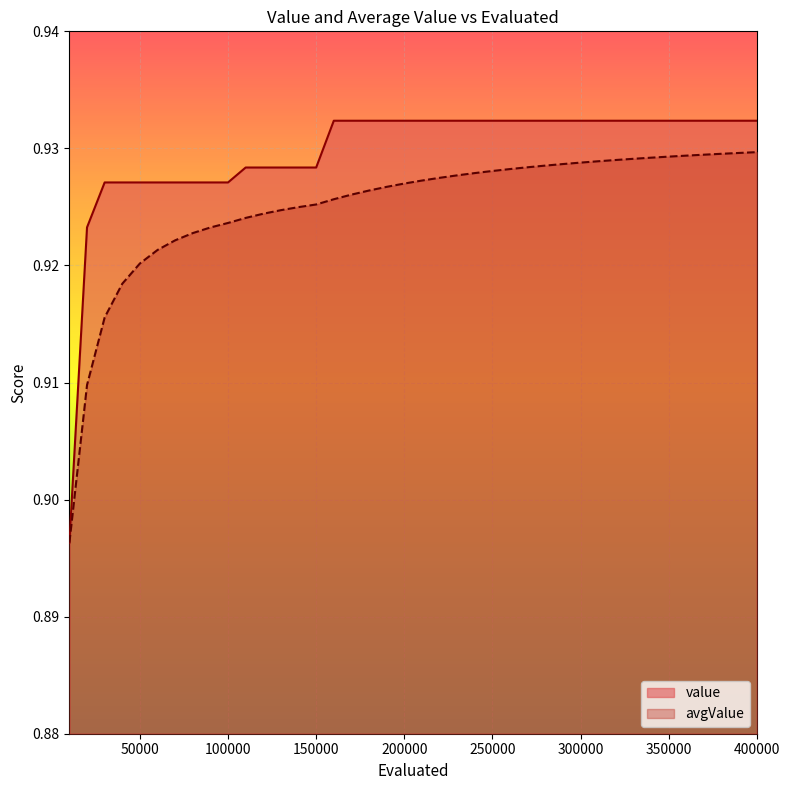

At 290000, list the series in order from largest to smallest.

value, avgValue